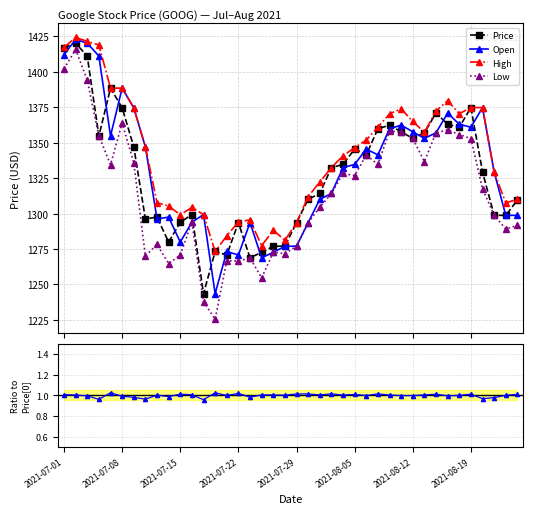

True or false: High has more than 2 interior local peaks.

True